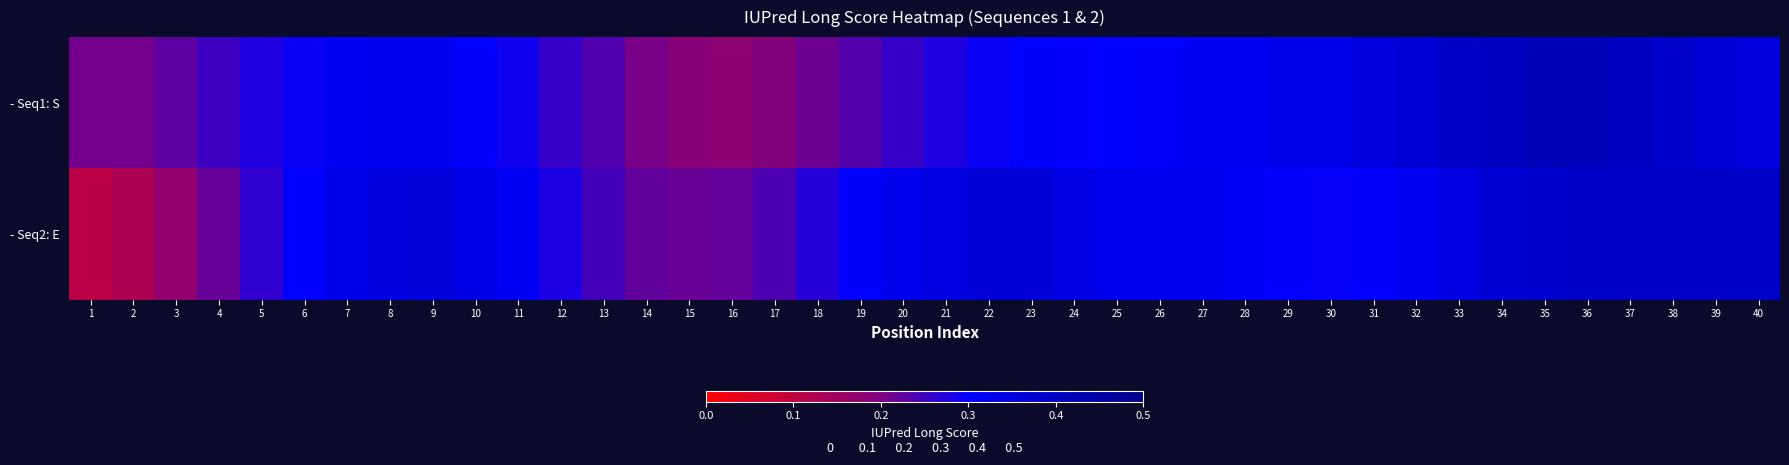

Which series has the widest spread of values?

- Seq2: E